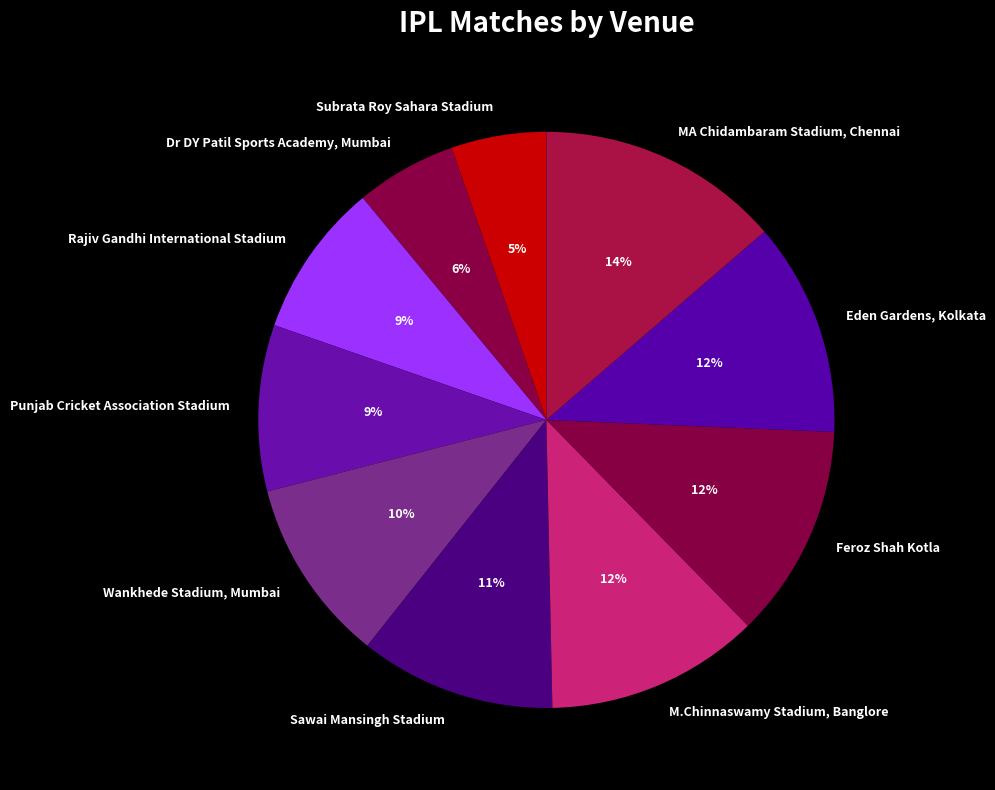

Is it true that Feroz Shah Kotla is 23% of the pie?

False